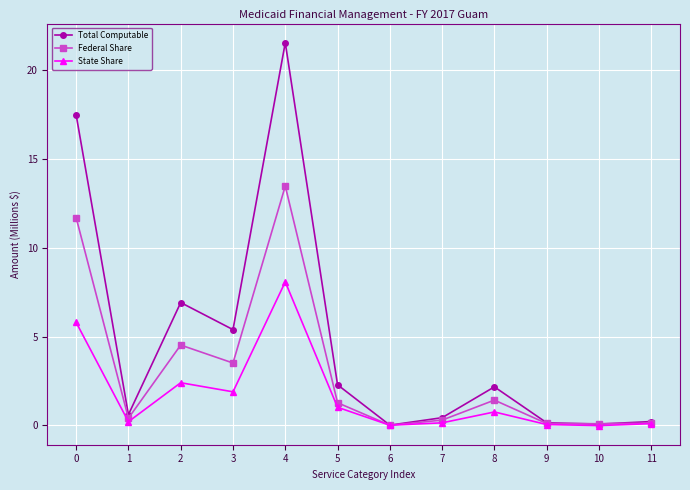

List the series in order of their overall mean, highest first.

Total Computable, Federal Share, State Share